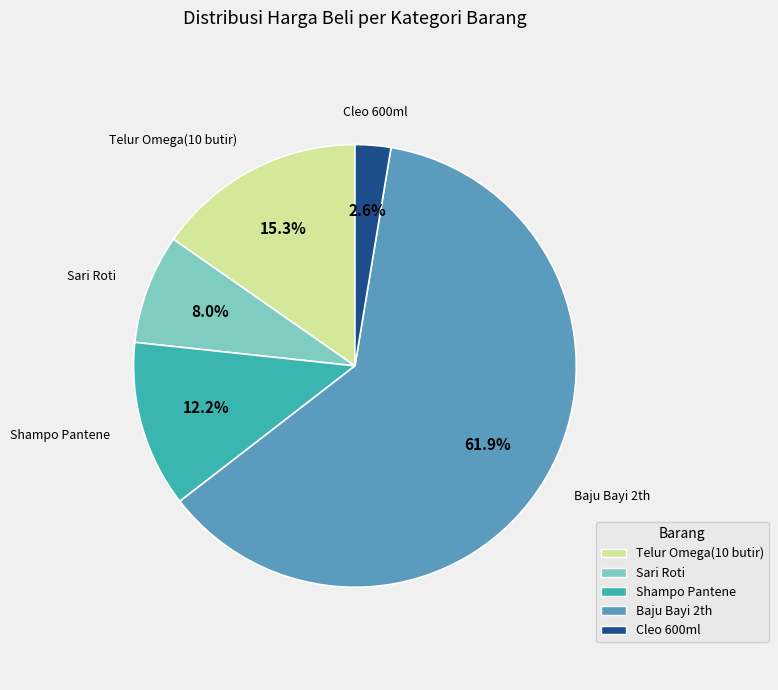

True or false: Cleo 600ml accounts for 3% of the total.

True